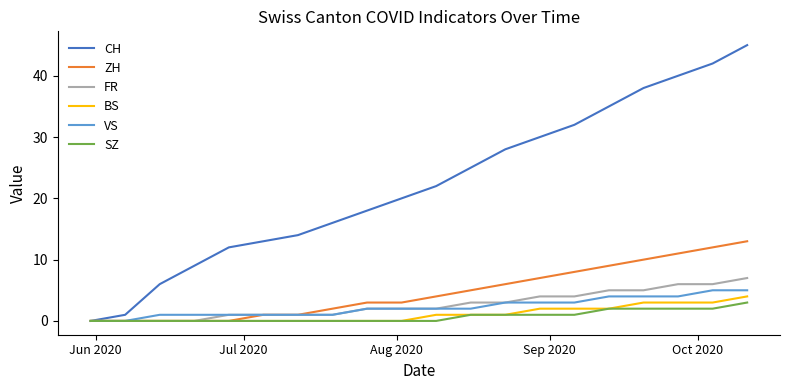

What is the average value of the CH series?

22